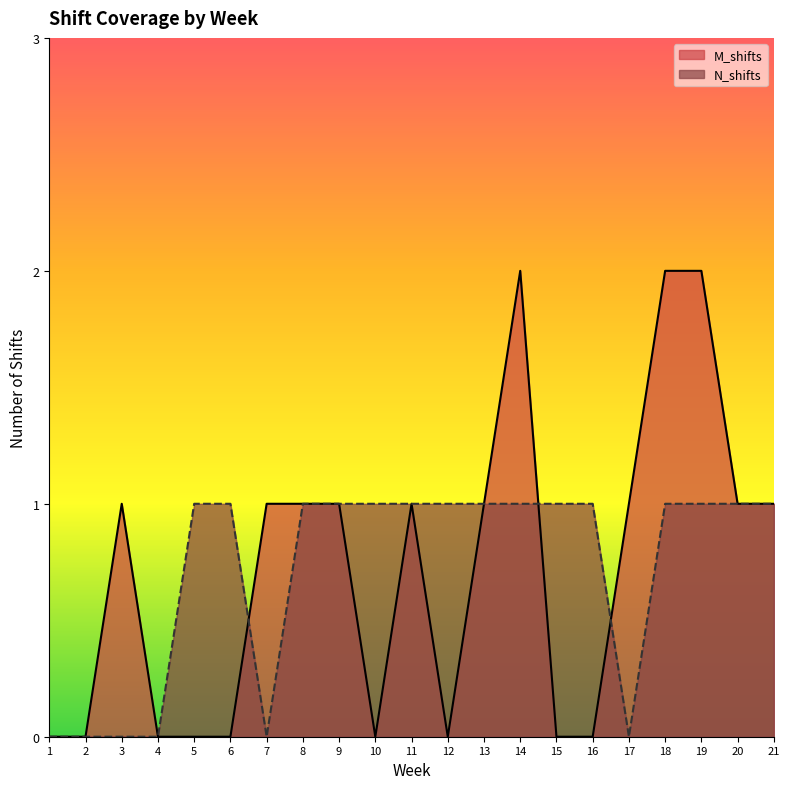

How many lines are shown in the chart?

2